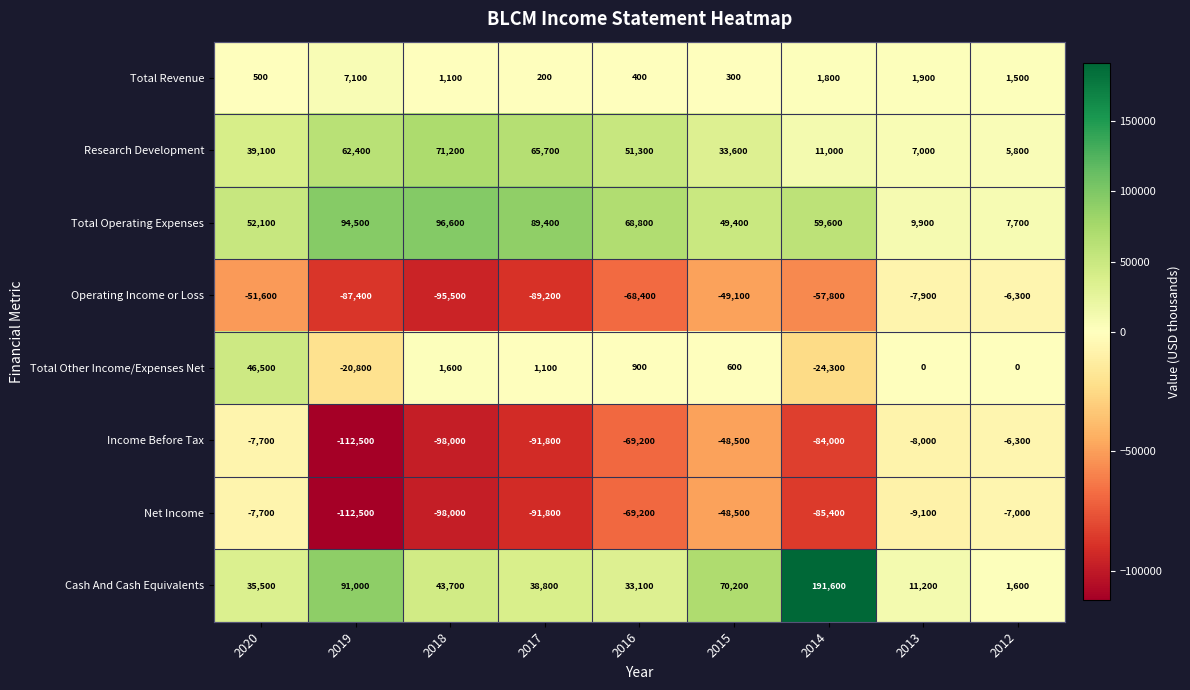

What is the difference between the maximum and minimum values in the Total Other Income/Expenses Net series?

70800